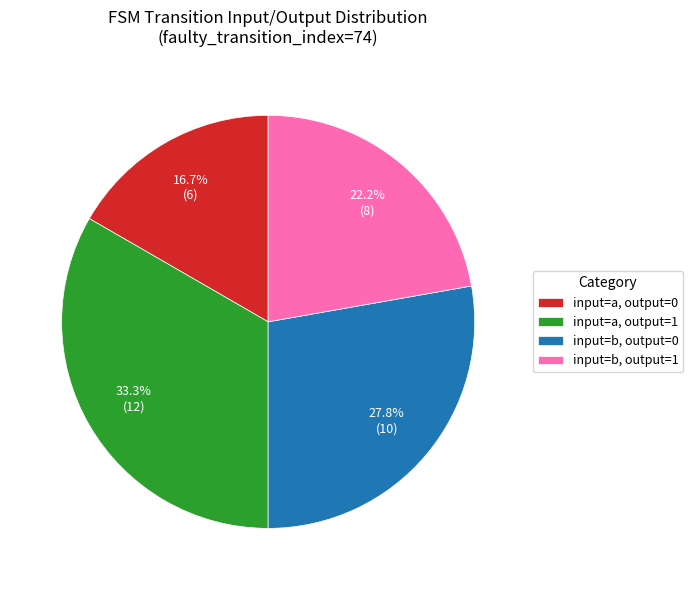

What is the total percentage of input=a, output=1 and input=b, output=0?

61.1%